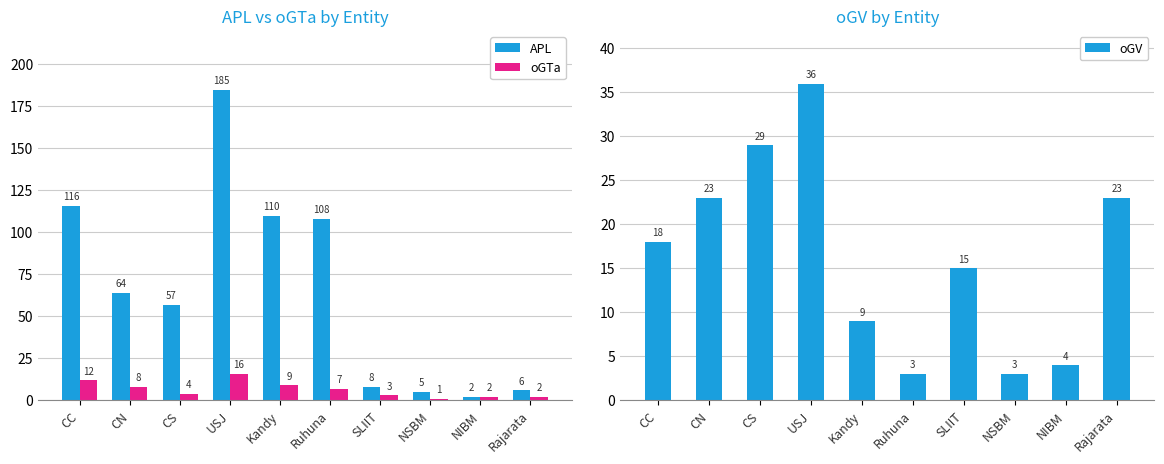

What is the minimum value shown in the chart?

1